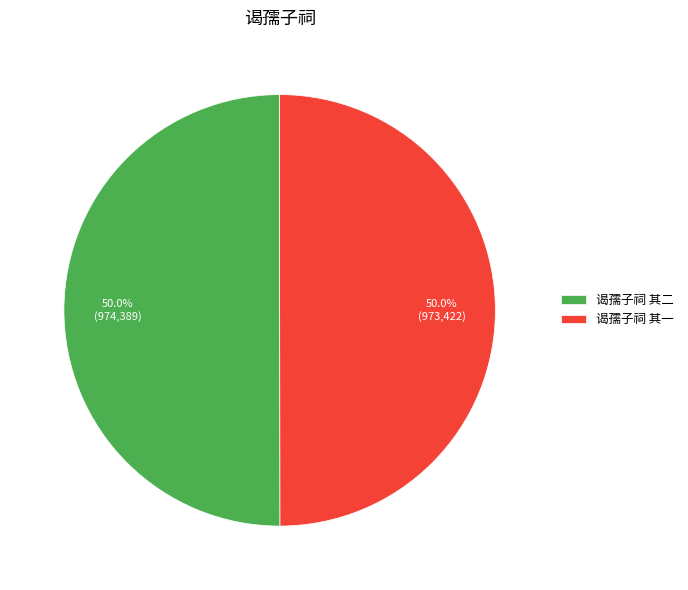

What is the total percentage of 谒孺子祠 其二 and 谒孺子祠 其一?

100.0%